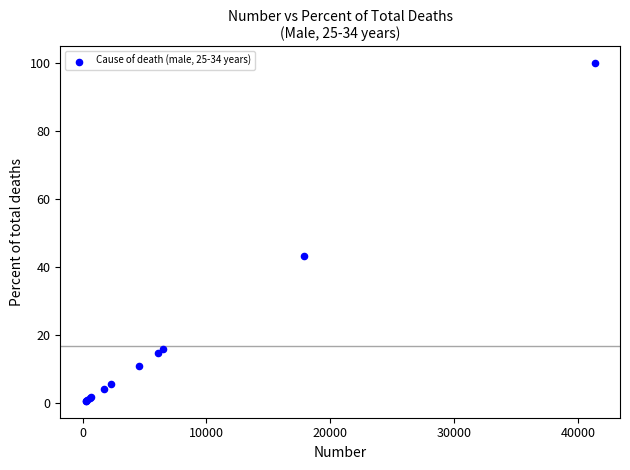

What Y value in the scatter plot is closest to 50?

43.3